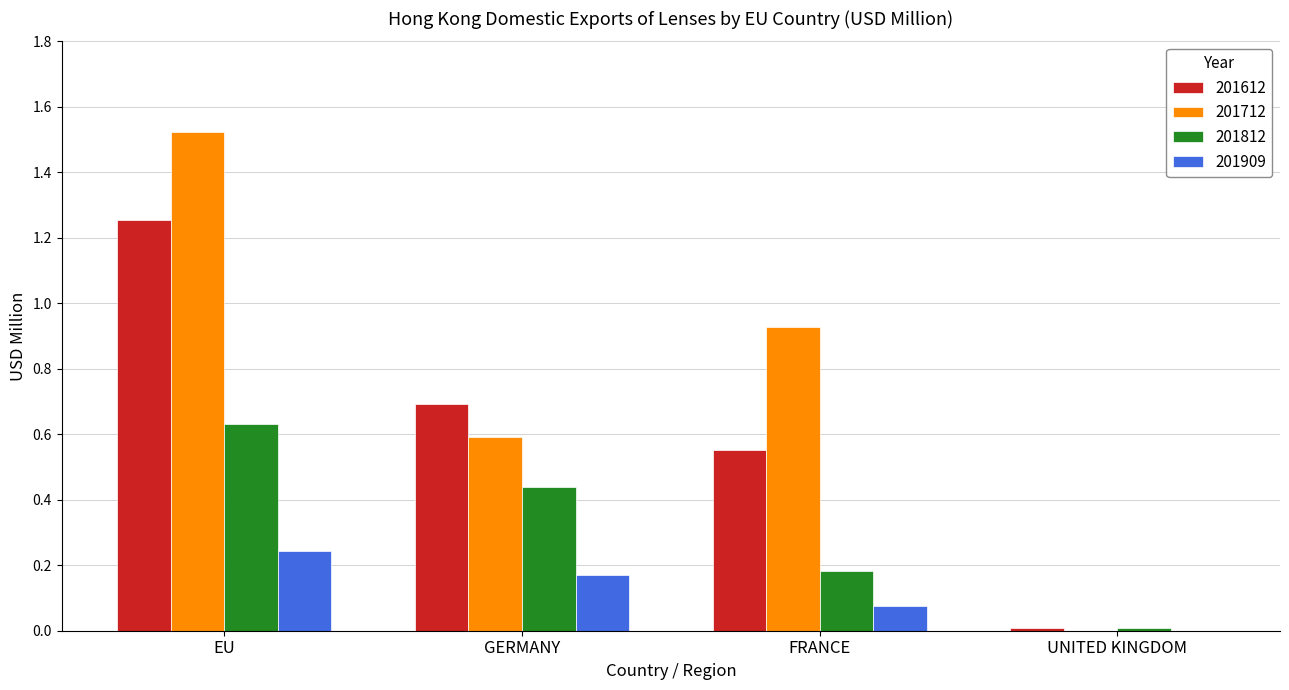

Between EU and FRANCE, which series saw the biggest shift?

201612